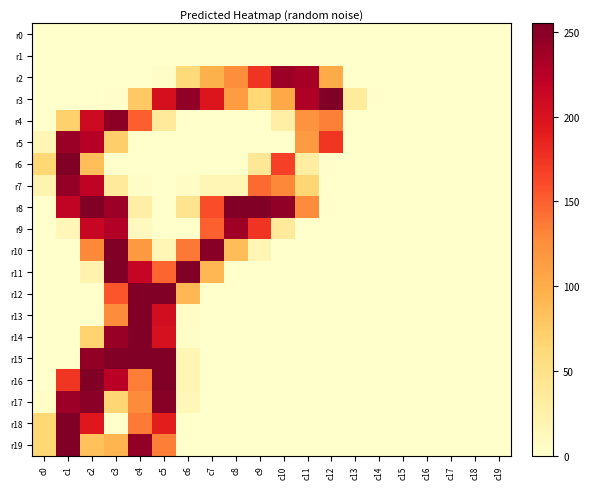

What is the total value across all series at c2?

2454